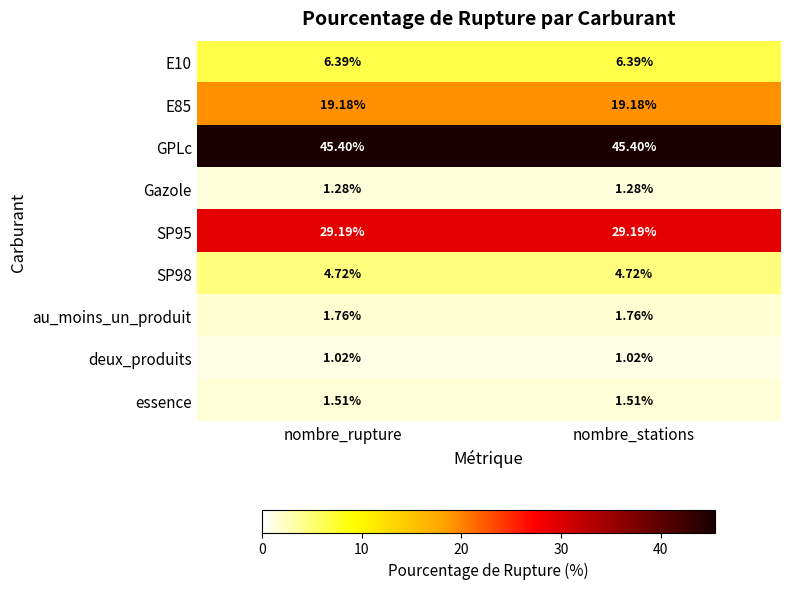

Which series has the largest total across all categories?

GPLc